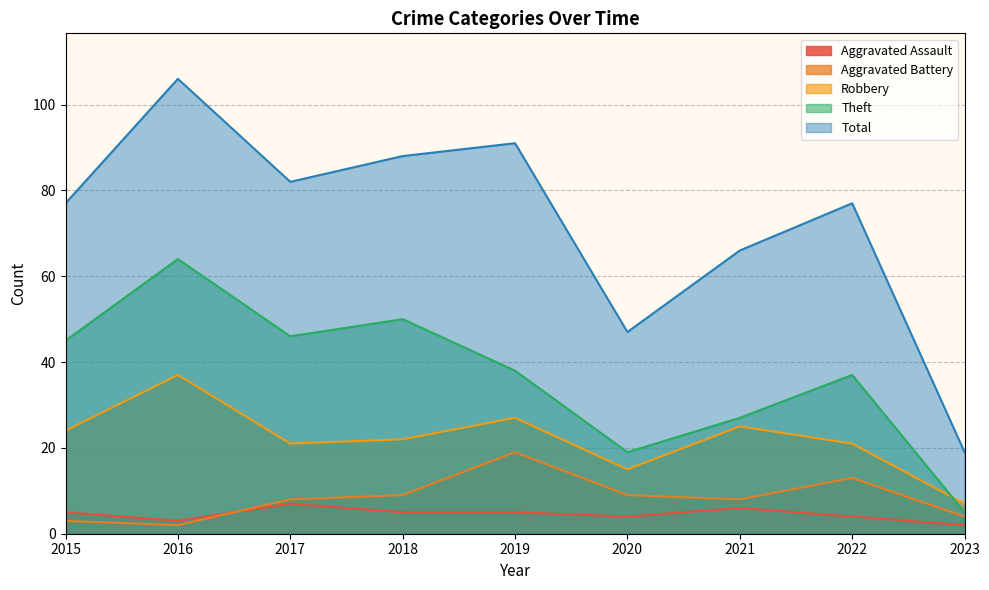

List the series in order of their peak value, lowest first.

Aggravated Assault, Aggravated Battery, Robbery, Theft, Total